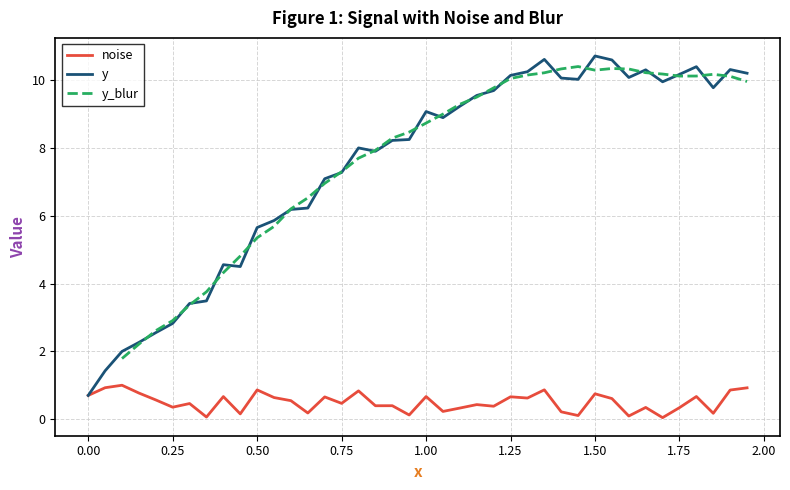

At how many categories does at least one series exceed 5?

30